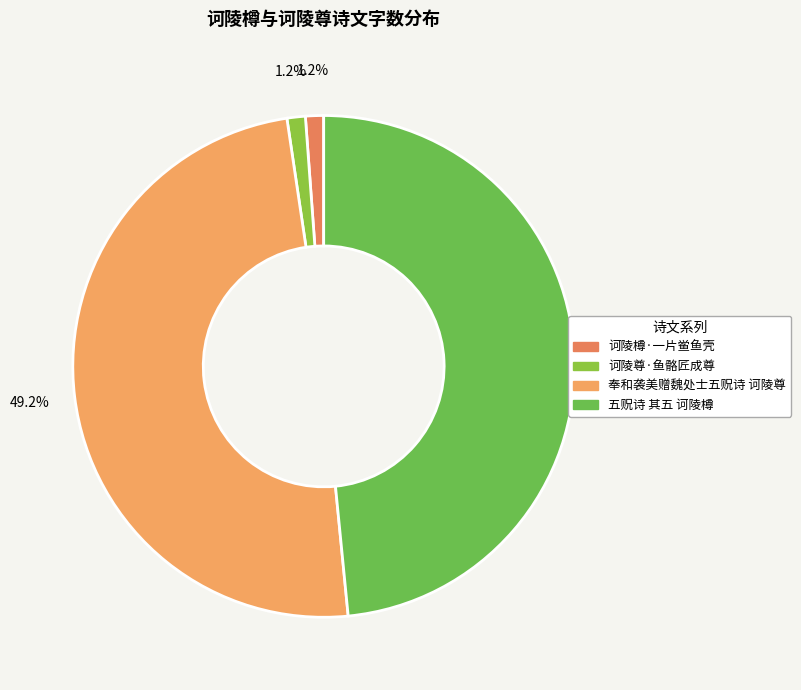

Which slice is the largest?

奉和袭美赠魏处士五贶诗 诃陵尊